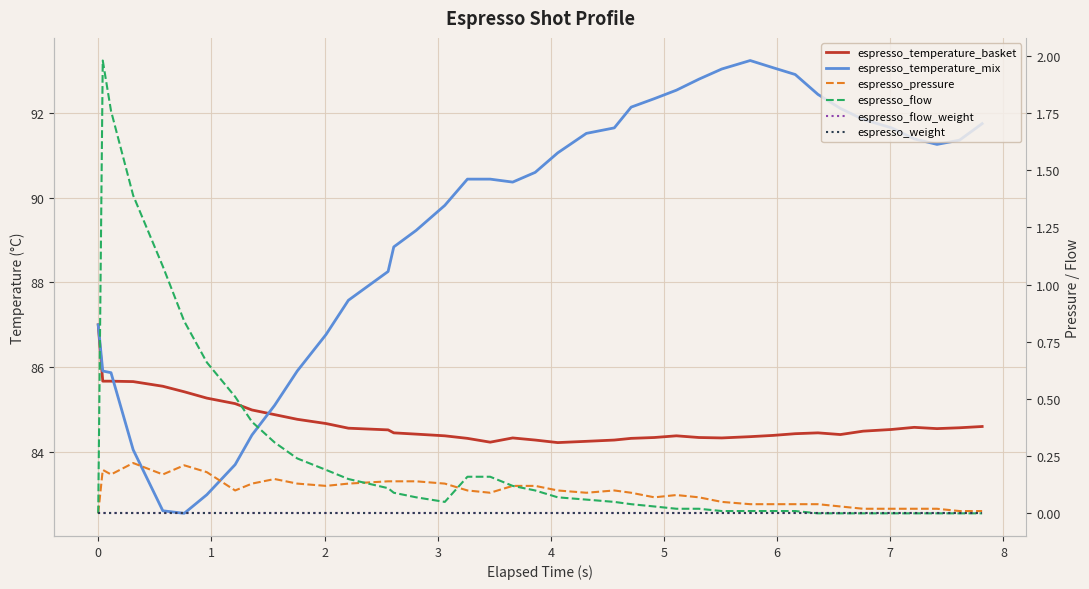

What is the greatest value displayed?

93.2